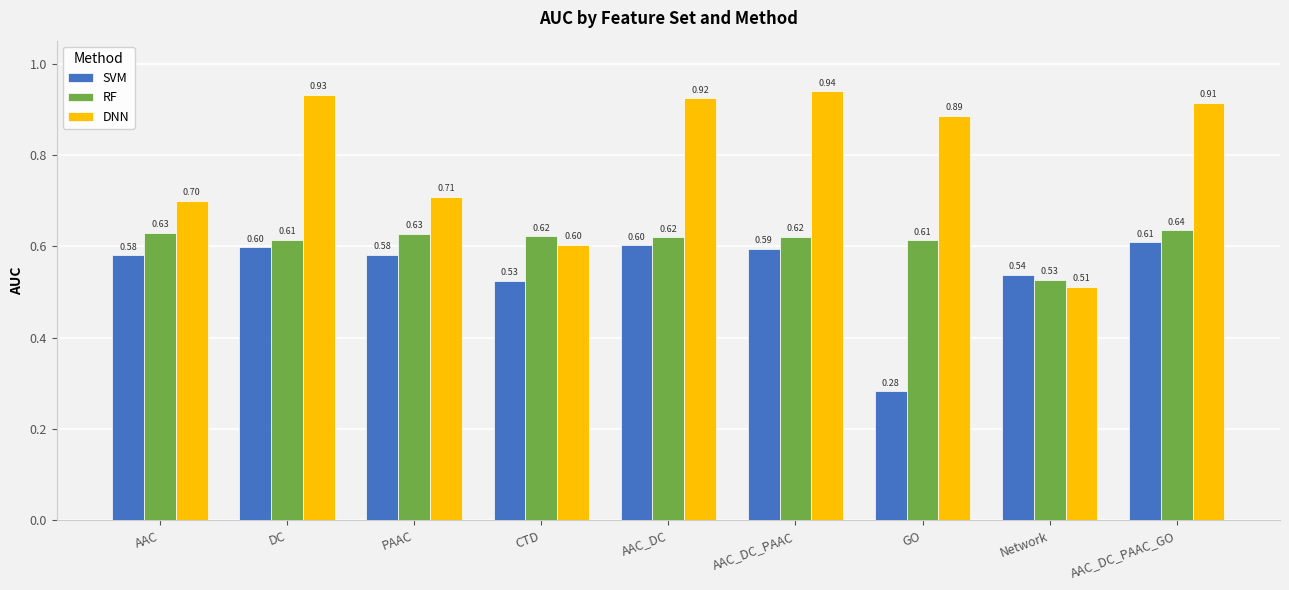

At which category is the sum across all series the highest?

AAC_DC_PAAC_GO